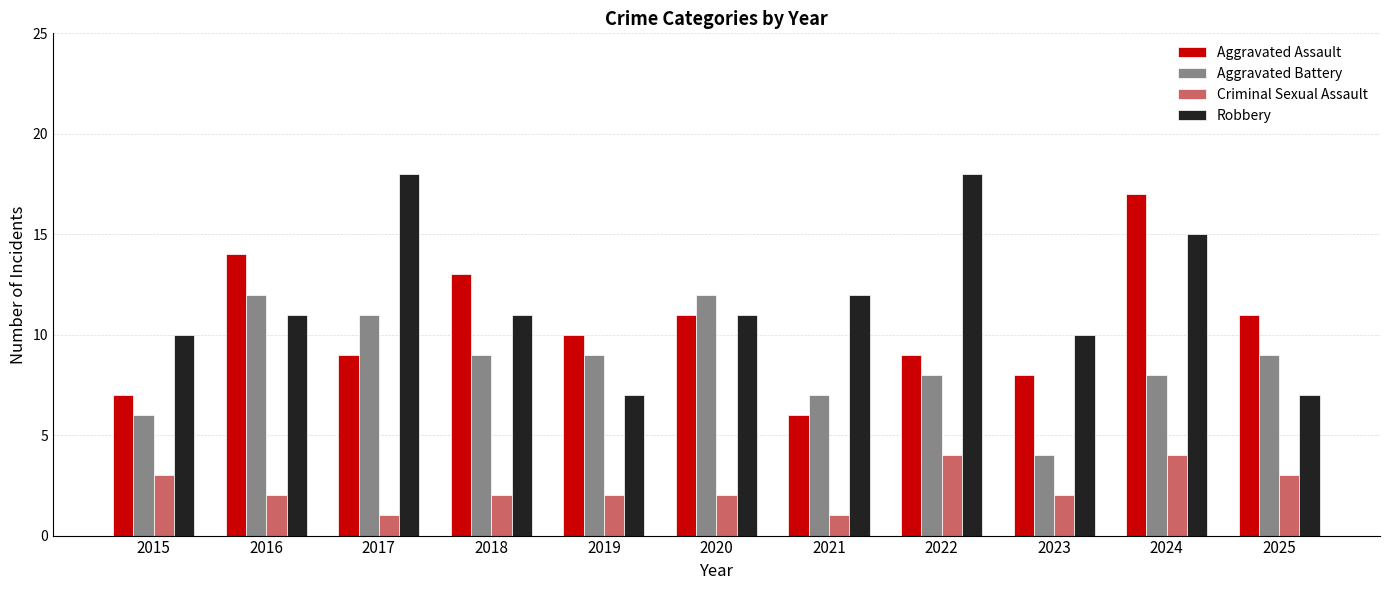

Rank the series at 2022 from lowest to highest value.

Criminal Sexual Assault, Aggravated Battery, Aggravated Assault, Robbery